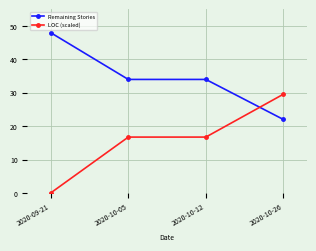

How many lines are shown in the chart?

2